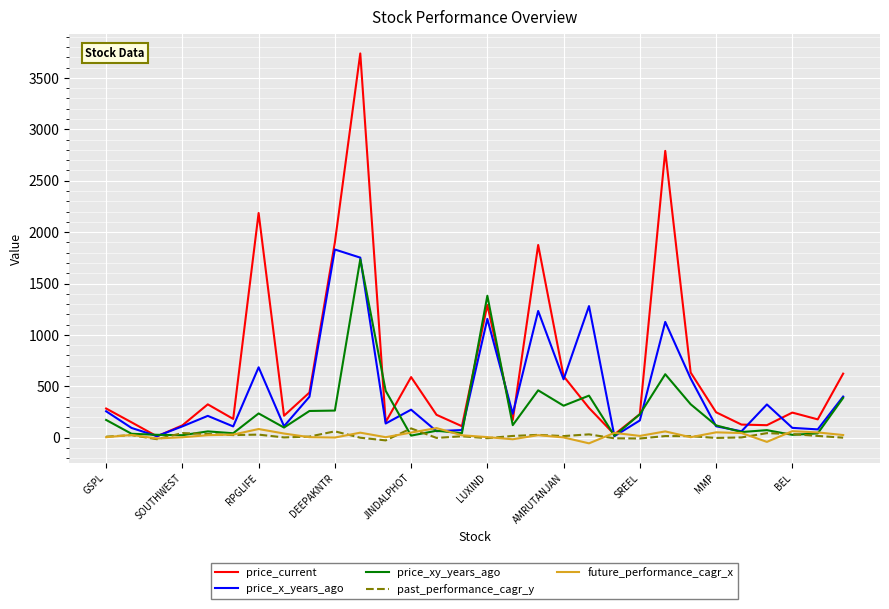

Which series has the largest range (max minus min)?

price_current